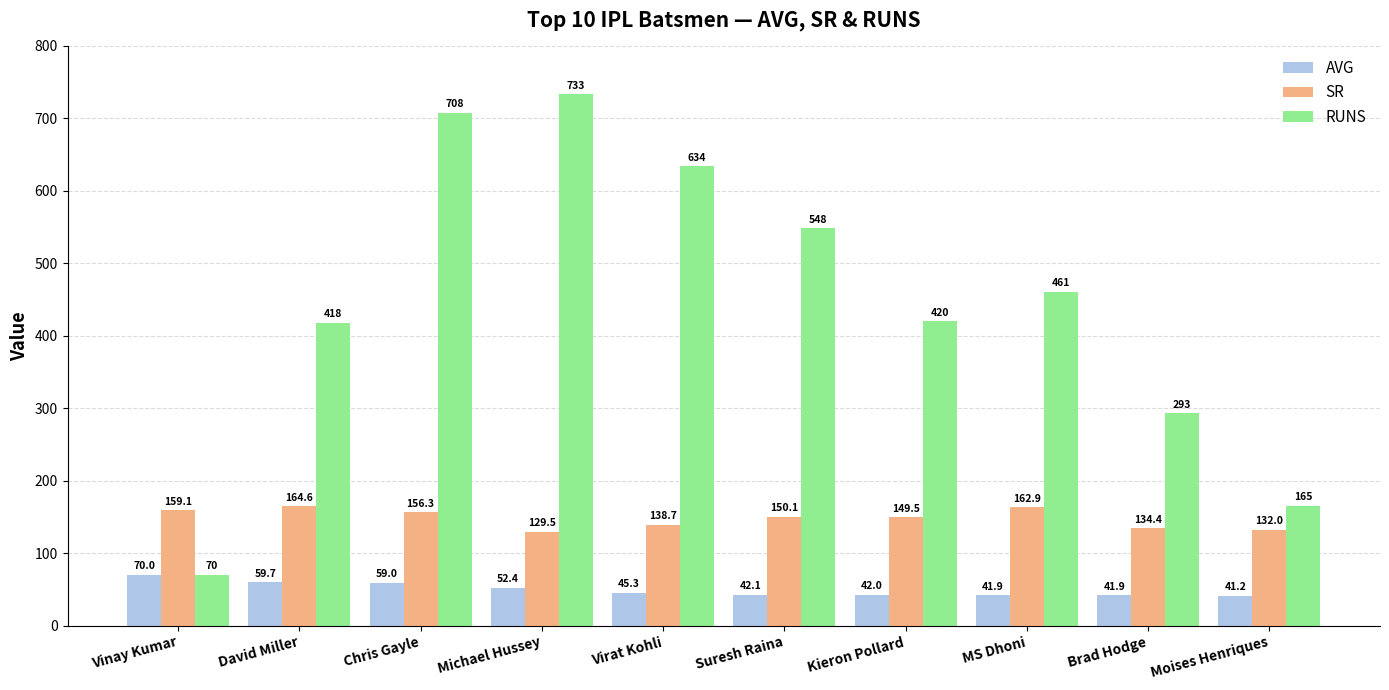

Rank the series by their average value, from highest to lowest.

RUNS, SR, AVG